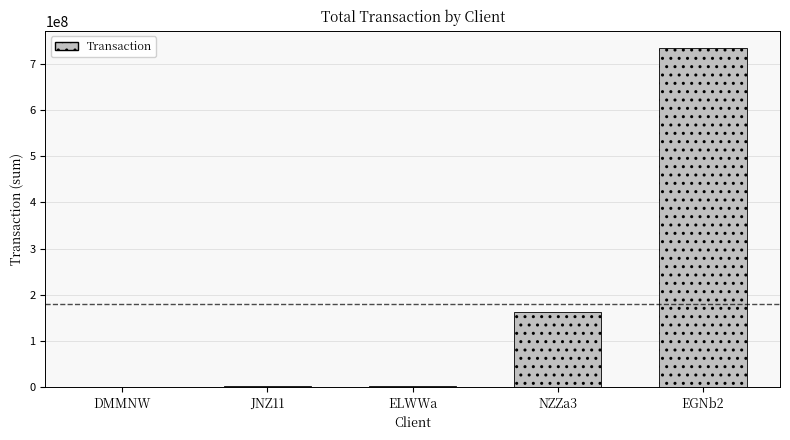

Where does the data first go above 2847883?

ELWWa